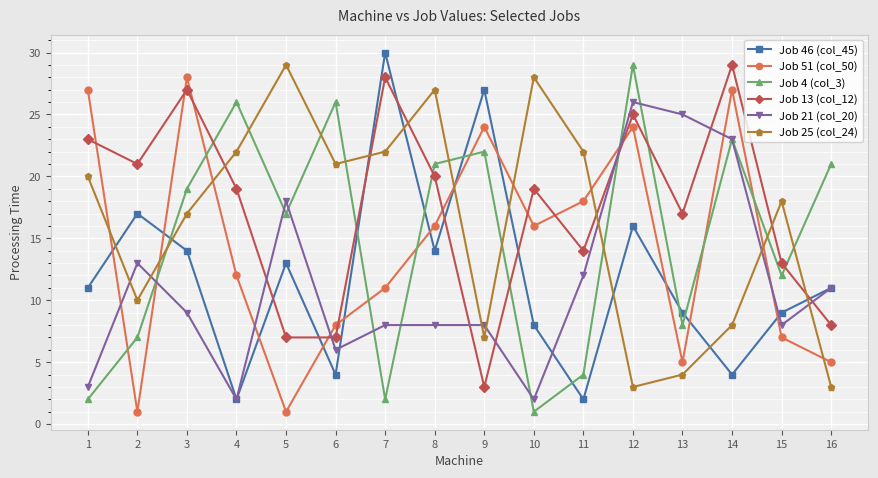

What is the value of the Job 21 (col_20) point at the 4th from the left?

2